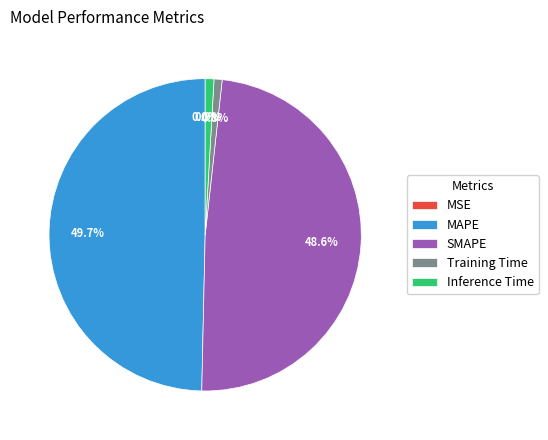

The Inference Time slice represents 1% of the pie. True or false?

True